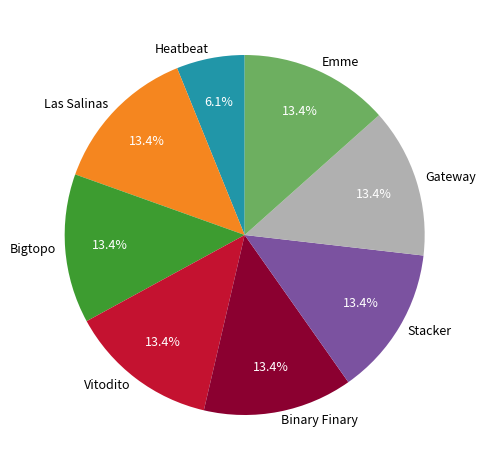

How many segments does this pie chart have?

8